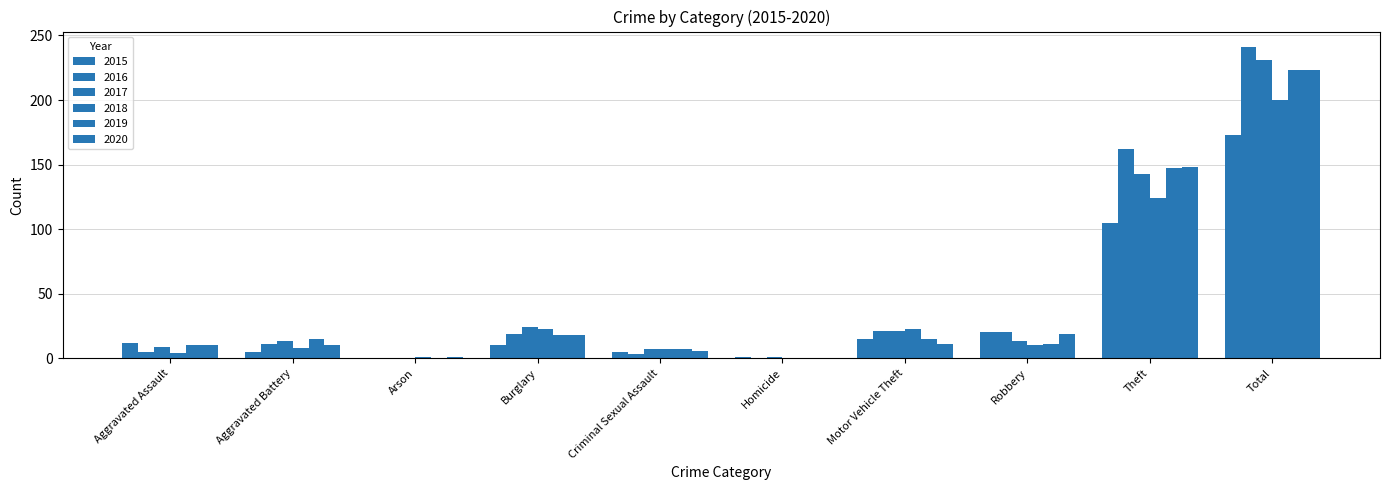

Are the bars horizontal?

No